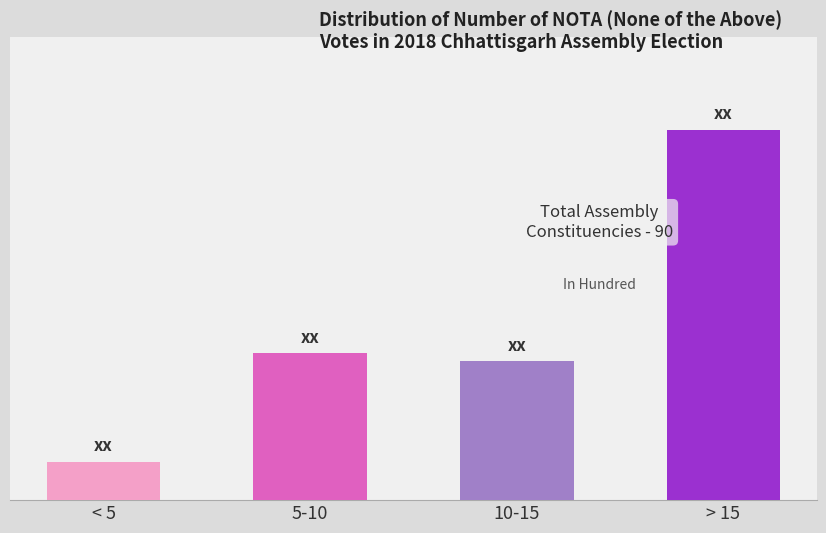

Are the bars horizontal?

No